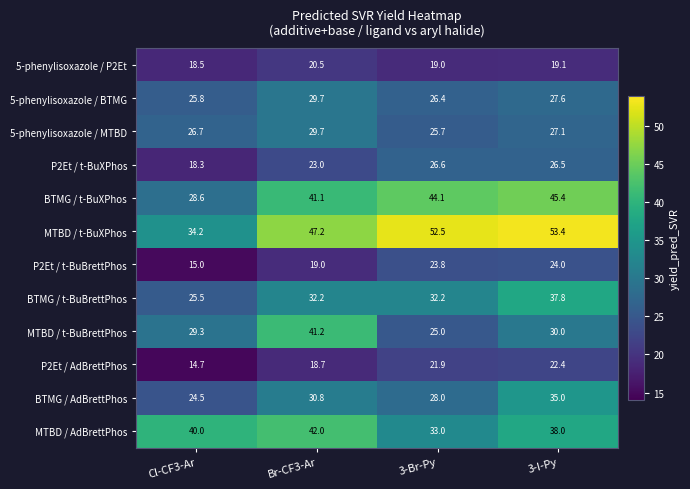

Which series changed the most between 3-Br-Py and 3-I-Py?

BTMG / AdBrettPhos